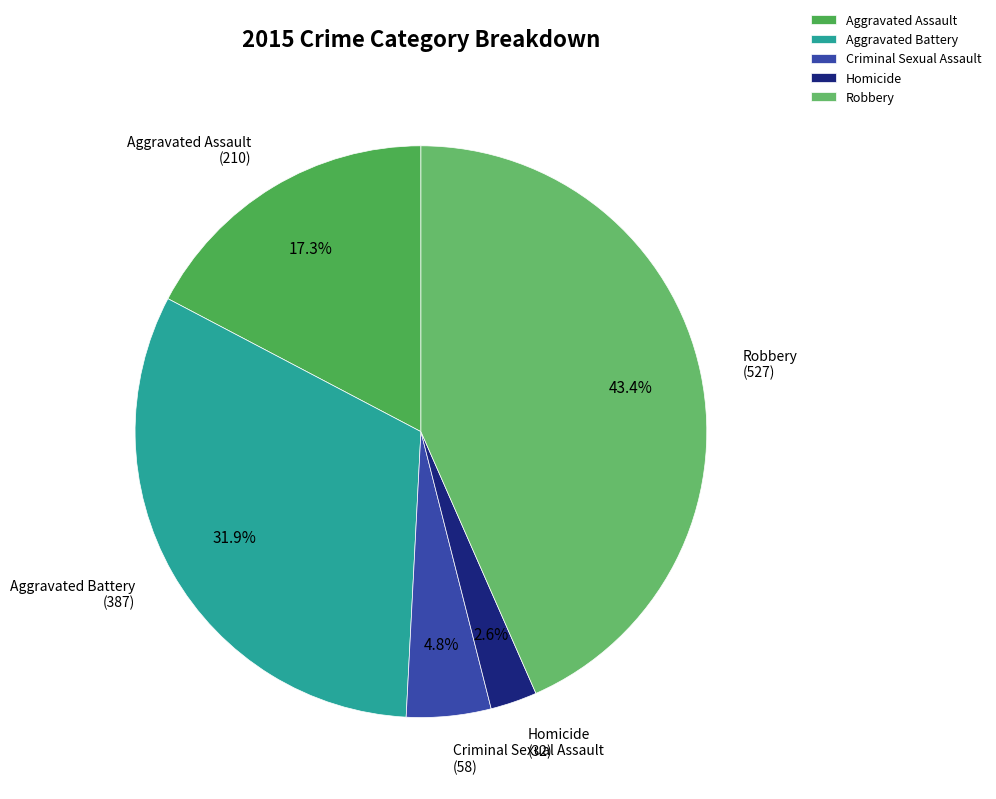

What is the largest slice in the pie chart?

Robbery